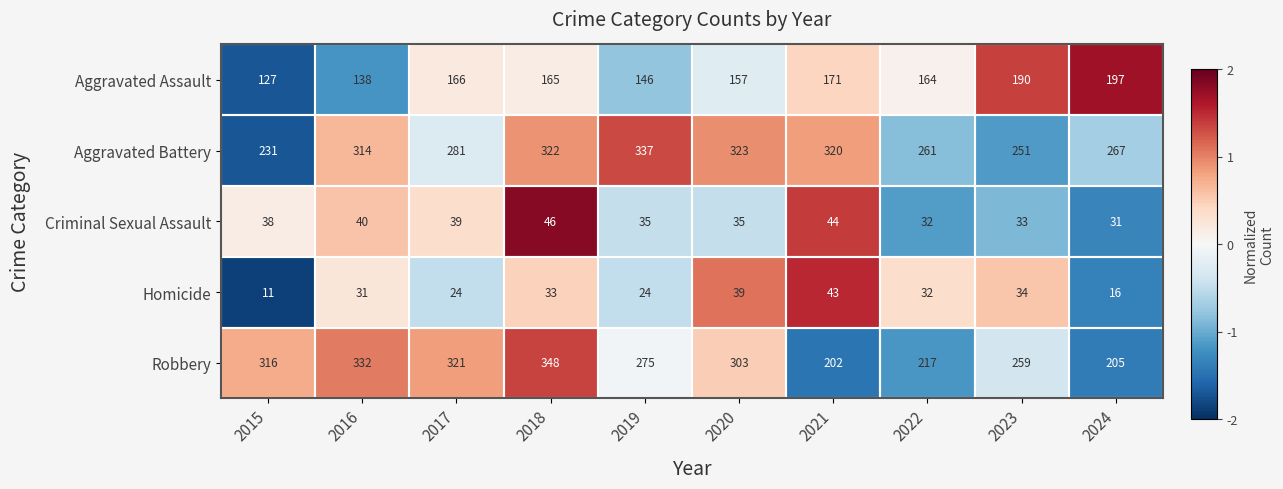

What is the average value of the Aggravated Battery series?

291